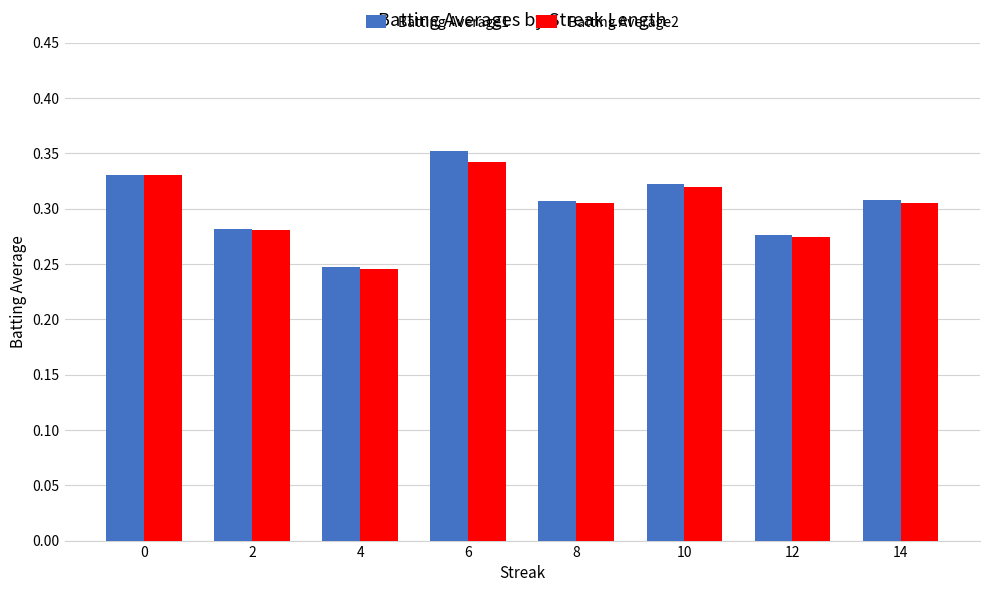

Which series changed the most between 6 and 8?

Batting Average1